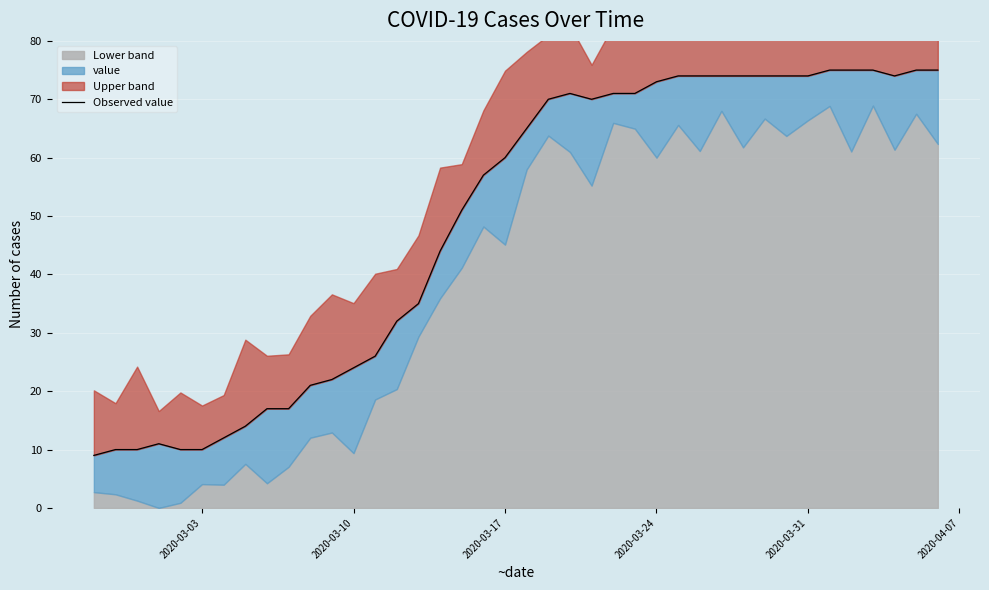

Is it true that the value at 20 is 27?

False